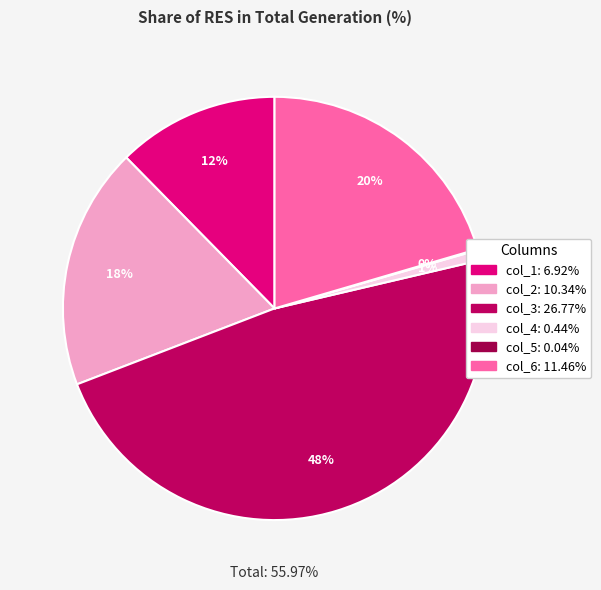

Does col_4 represent more than half of the total?

No